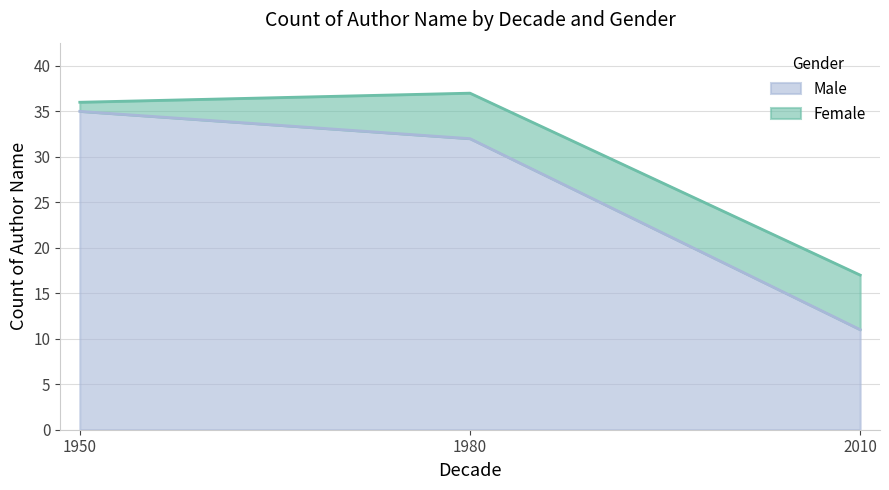

How many data points are less than 32?

1